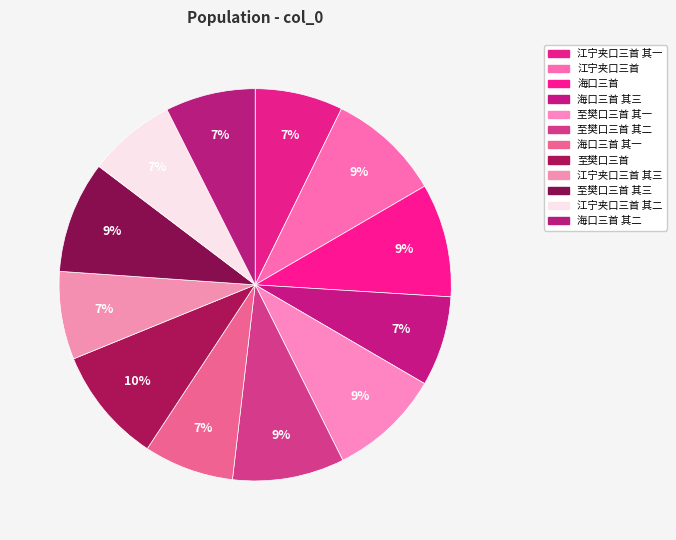

Which category has the smallest portion of the pie?

江宁夹口三首 其三